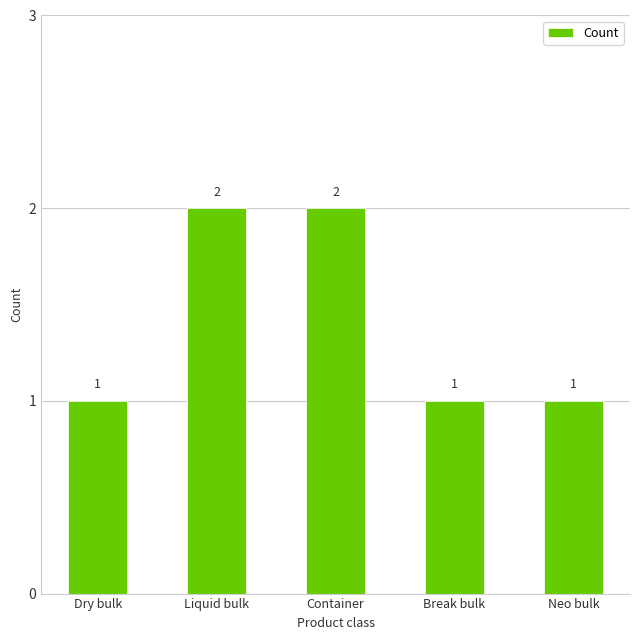

Between Neo bulk and Container, which is larger?

Container